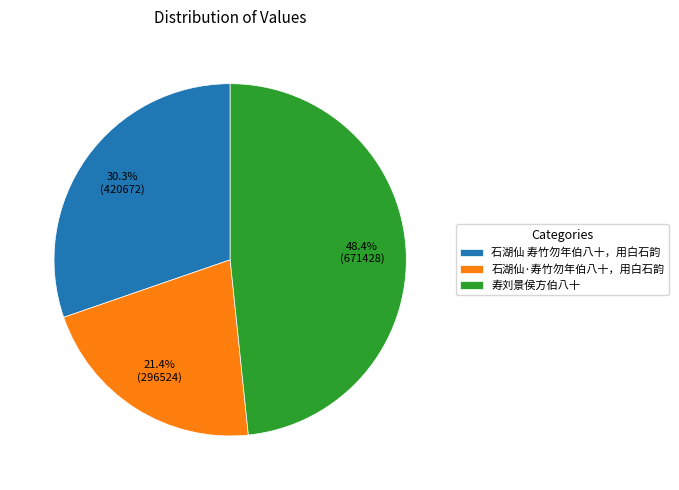

To the nearest percent, what is the combined percentage of 石湖仙·寿竹勿年伯八十，用白石韵 and 寿刘景侯方伯八十?

70%